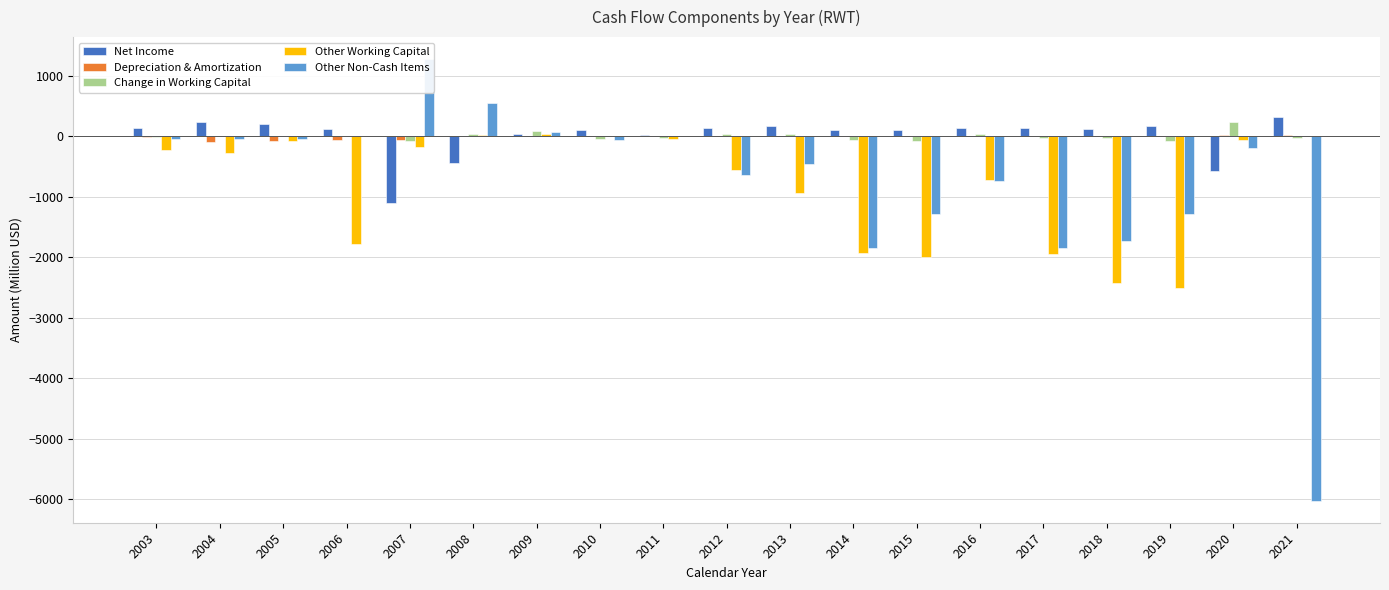

At which label does Other Working Capital reach its minimum?

2019